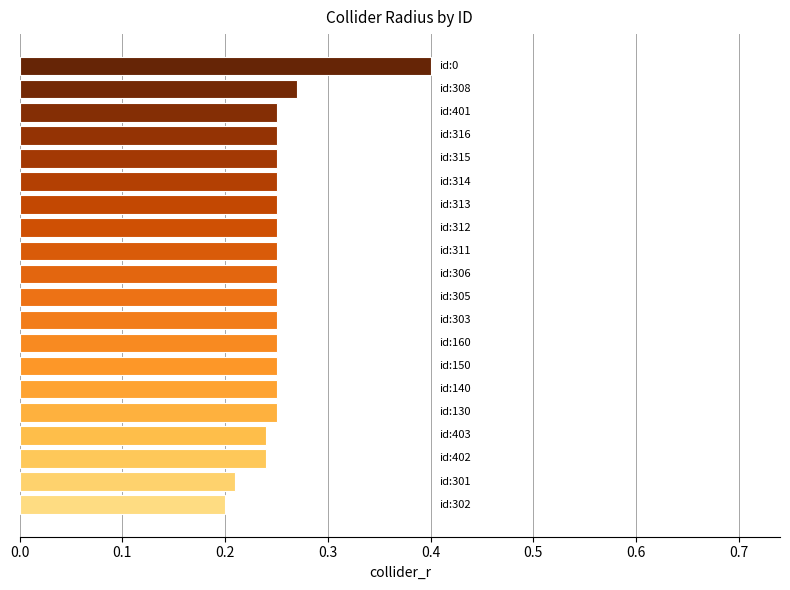

What is the greatest value displayed?

0.4